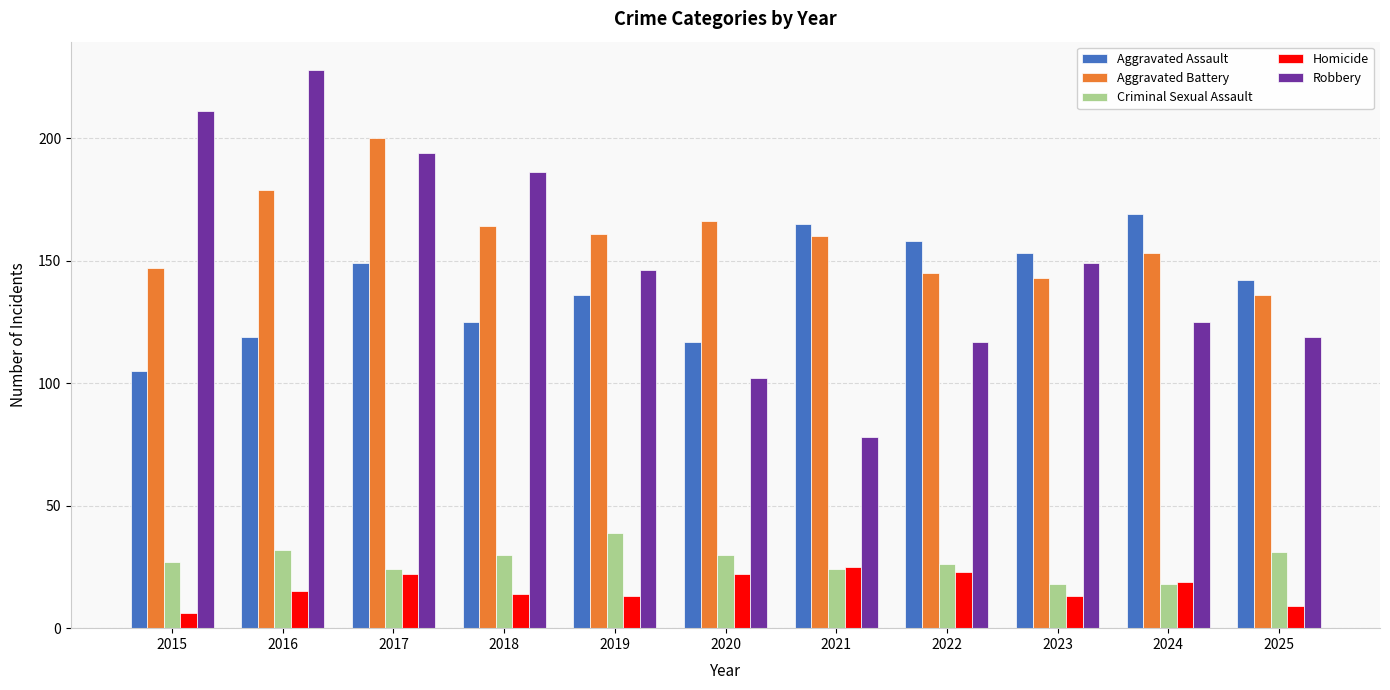

Reading left to right, transcribe all the data shown in this chart.

Aggravated Assault: 2015=105	2016=119	2017=149	2018=125	2019=136	2020=117	2021=165	2022=158	2023=153	2024=169	2025=142
Aggravated Battery: 2015=147	2016=179	2017=200	2018=164	2019=161	2020=166	2021=160	2022=145	2023=143	2024=153	2025=136
Criminal Sexual Assault: 2015=27	2016=32	2017=24	2018=30	2019=39	2020=30	2021=24	2022=26	2023=18	2024=18	2025=31
Homicide: 2015=6	2016=15	2017=22	2018=14	2019=13	2020=22	2021=25	2022=23	2023=13	2024=19	2025=9
Robbery: 2015=211	2016=228	2017=194	2018=186	2019=146	2020=102	2021=78	2022=117	2023=149	2024=125	2025=119